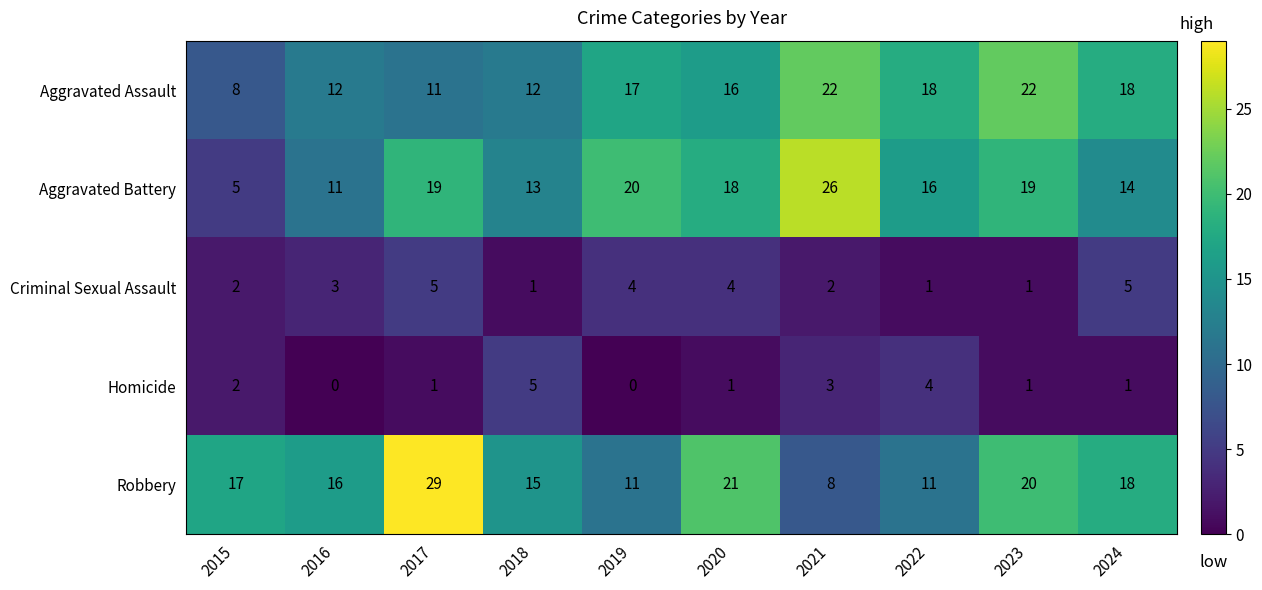

Which series has the largest total across all categories?

Robbery